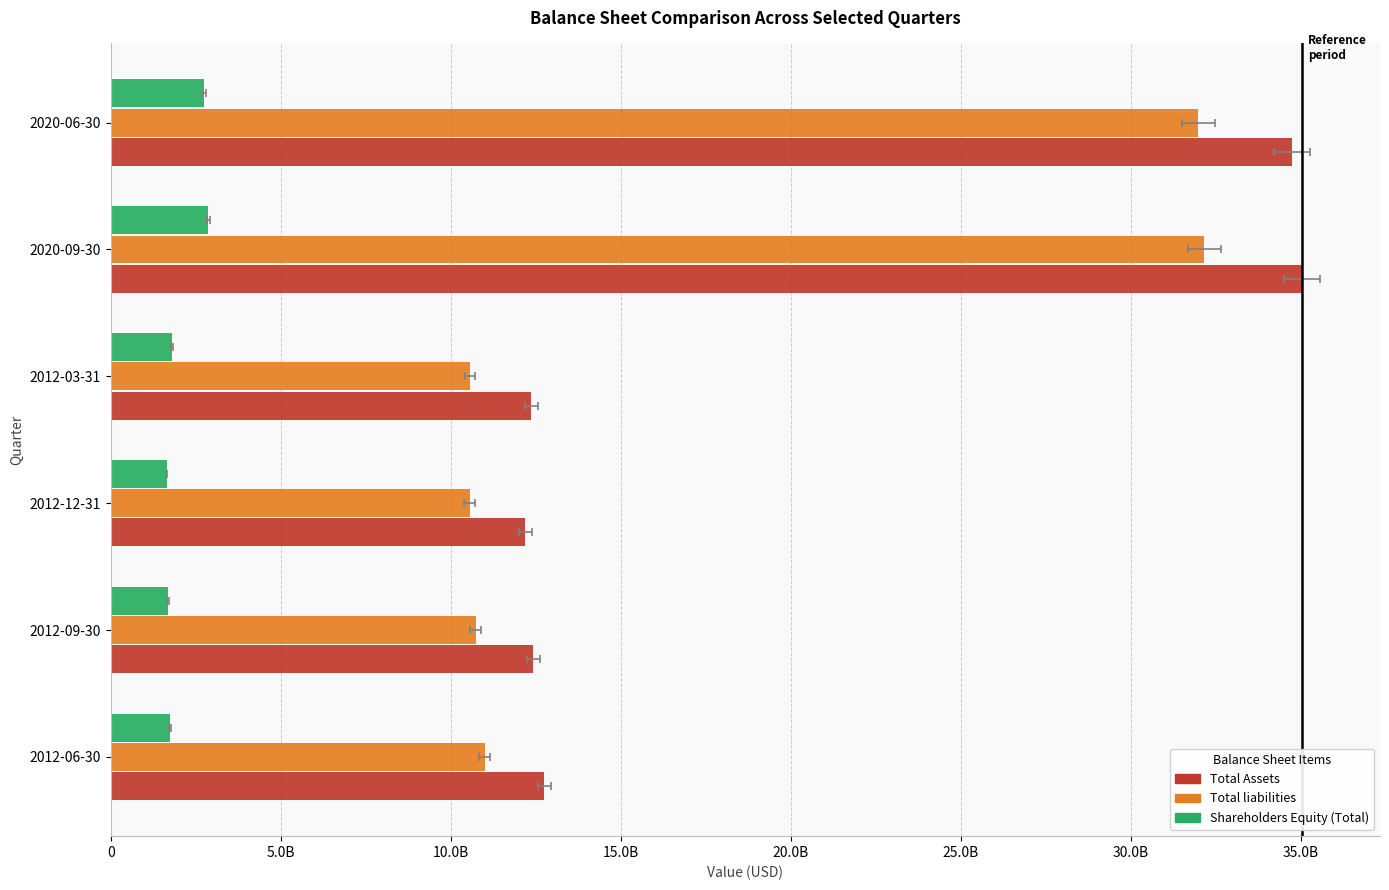

Does the chart contain any negative values?

No